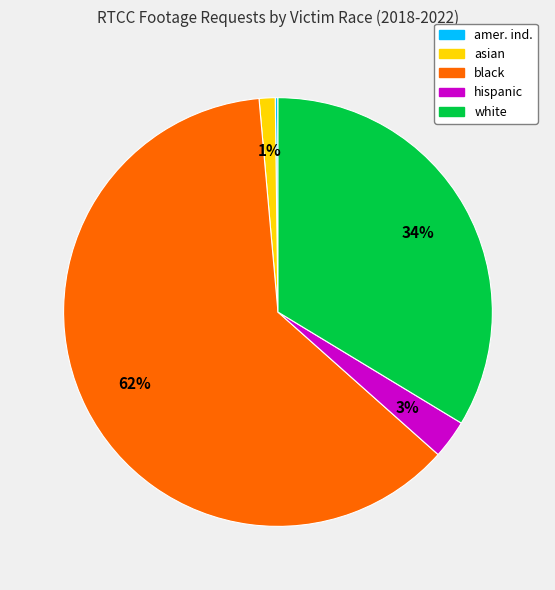

Do hispanic and white together represent more than half of the pie?

No